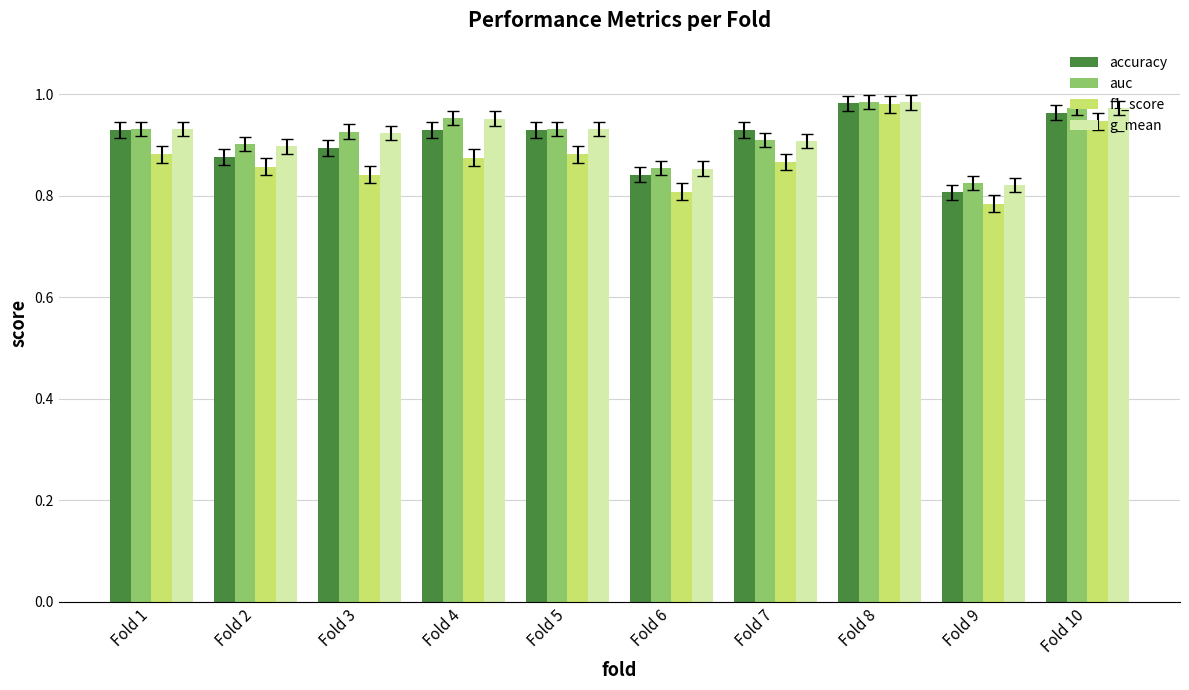

Is it true that g_mean equals 0.9 at Fold 5?

True